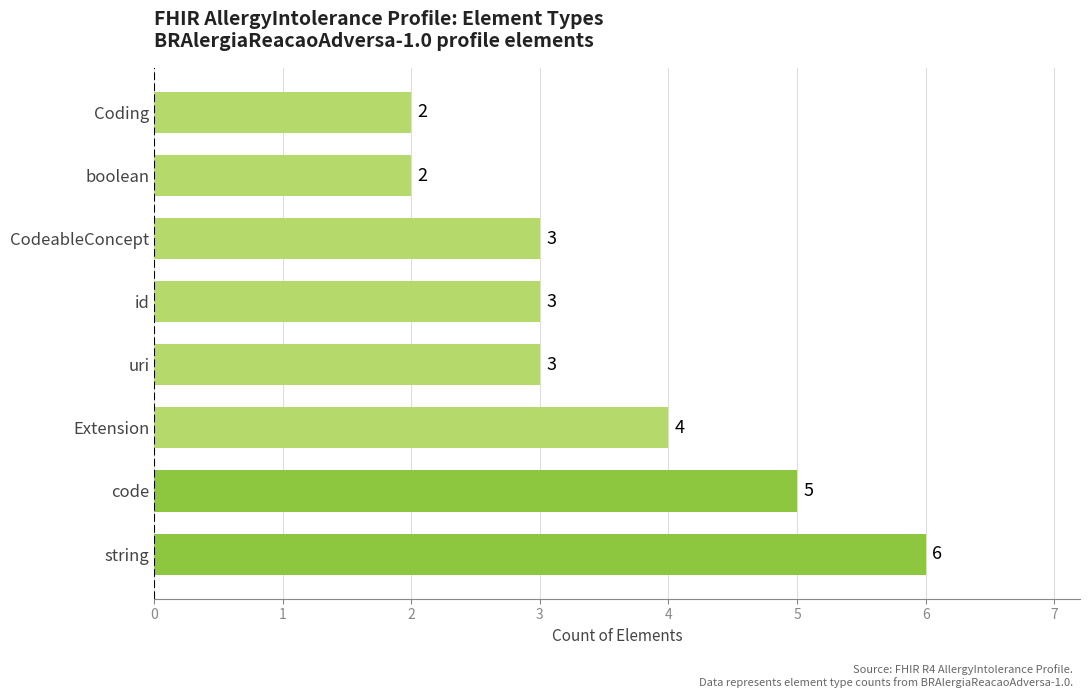

Read the value at string.

6